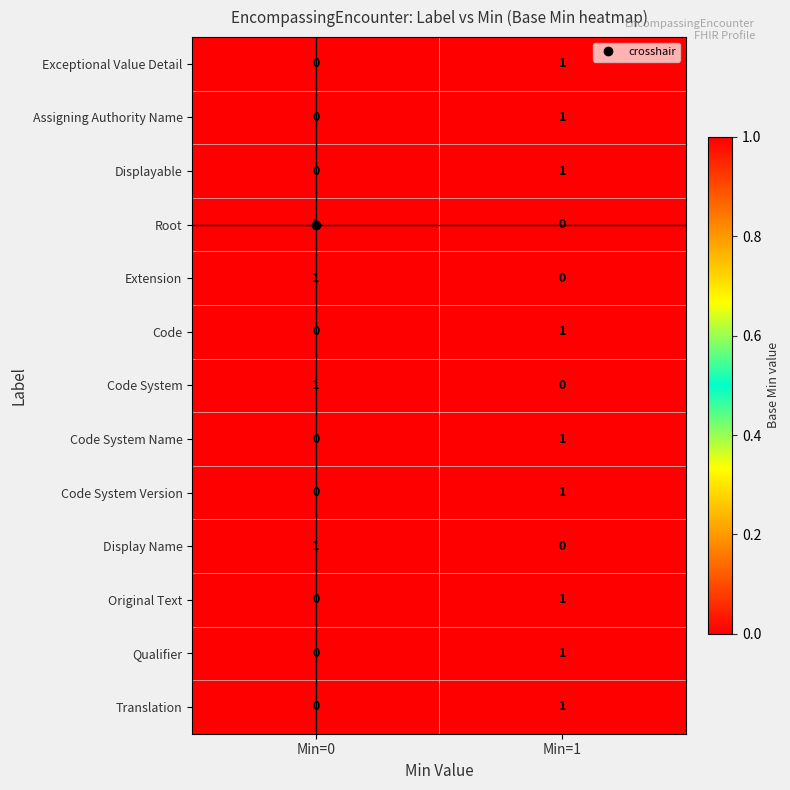

At which category is the sum across all series the highest?

Min=1